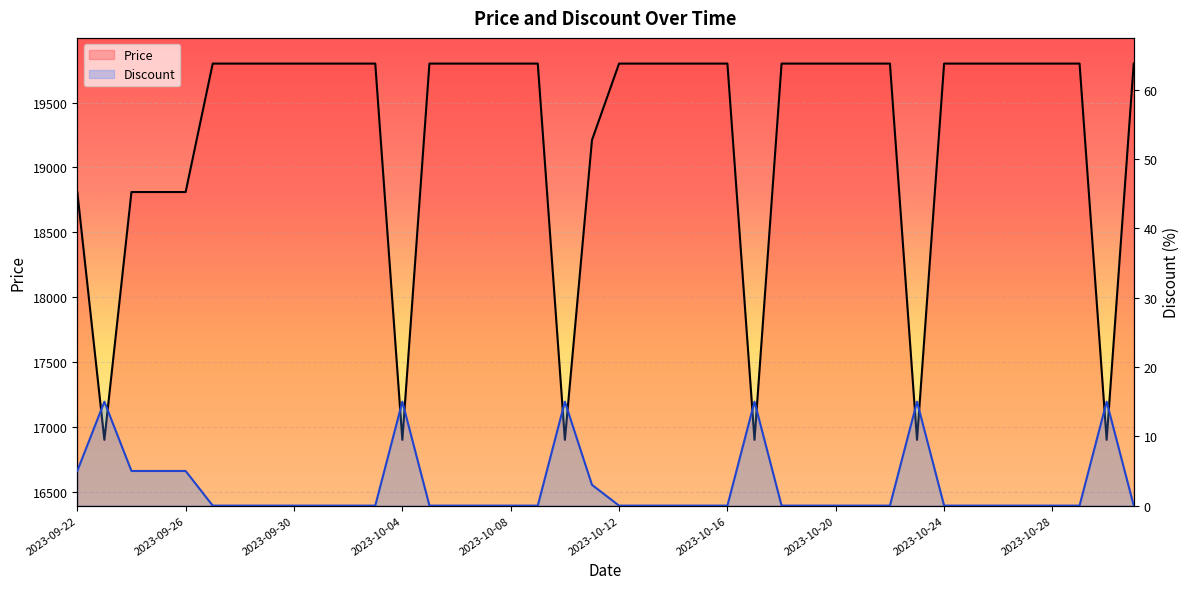

Reading left to right, what are all the values shown in this chart?

Price: 18810	16900	18810	18810	18810	19800	19800	19800	19800	19800	19800	19800	16900	19800	19800	19800	19800	19800	16900	19210	19800	19800	19800	19800	19800	16900	19800	19800	19800	19800	19800	16900	19800	19800	19800	19800	19800	19800	16900	19800
Discount: 5	15	5	5	5	0	0	0	0	0	0	0	15	0	0	0	0	0	15	3	0	0	0	0	0	15	0	0	0	0	0	15	0	0	0	0	0	0	15	0